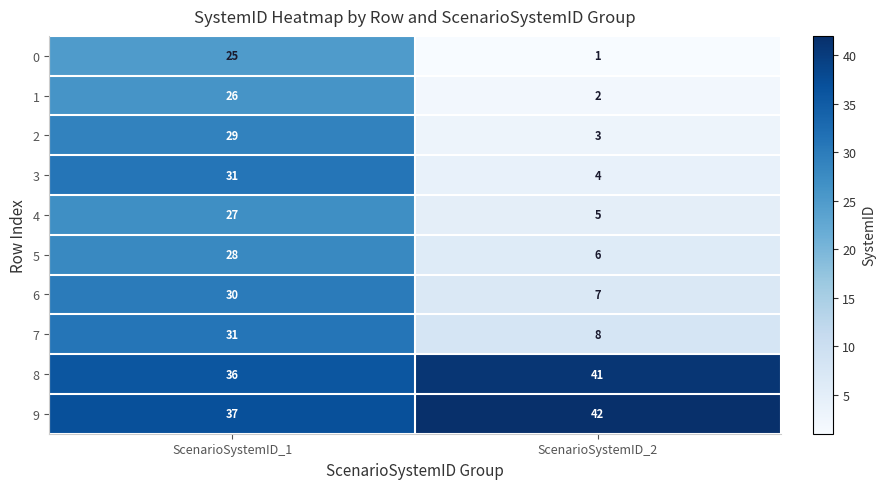

Count the number of categories in the chart.

2